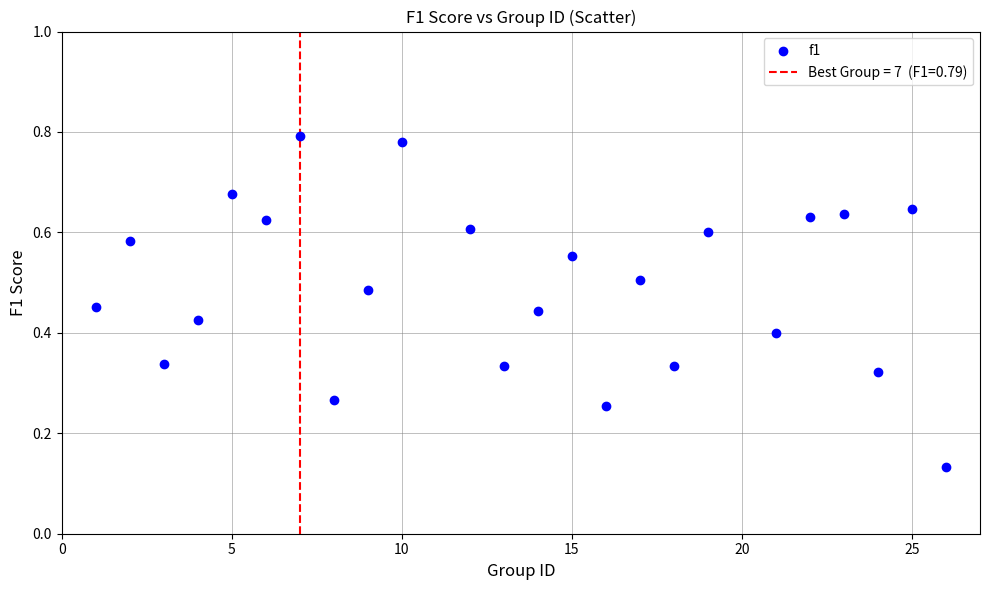

What is the range of X values (max minus min)?

25.0